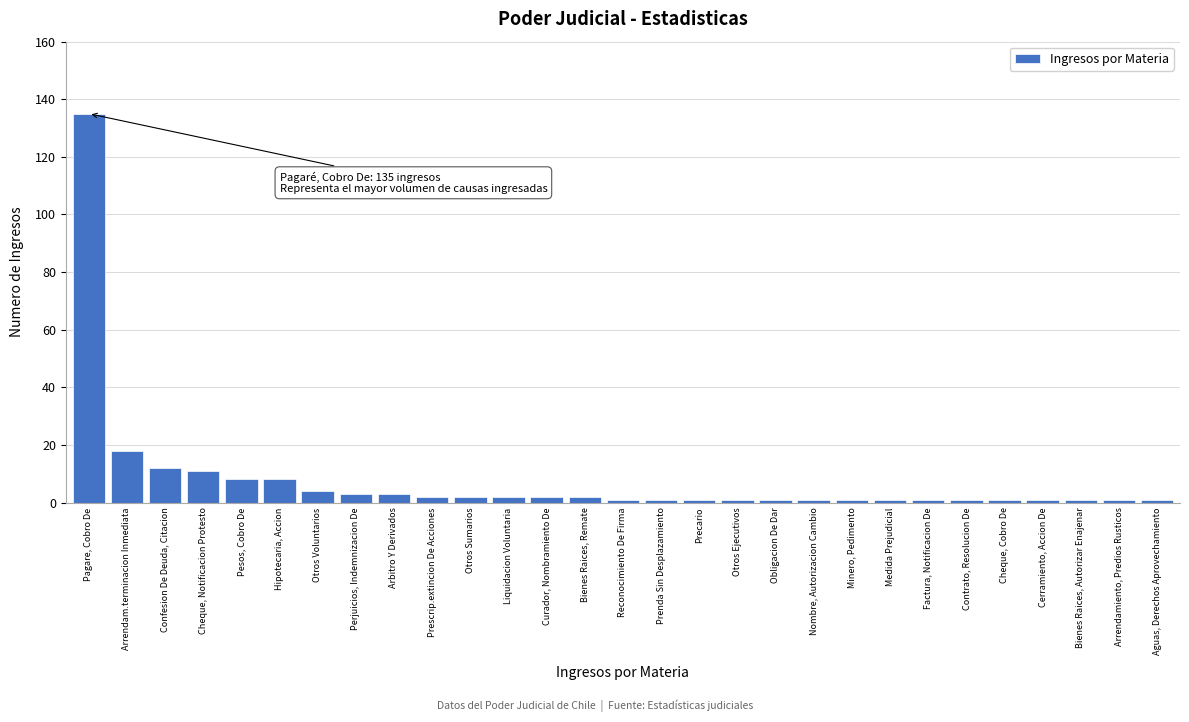

Reading right to left, transcribe all the data shown in this chart.

Aguas, Derechos Aprovechamiento=1	Arrendamiento, Predios Rusticos=1	Bienes Raices, Autorizar Enajenar=1	Cerramiento, Accion De=1	Cheque, Cobro De=1	Contrato, Resolucion De=1	Factura, Notificacion De=1	Medida Prejudicial=1	Minero, Pedimento=1	Nombre, Autorizacion Cambio=1	Obligacion De Dar=1	Otros Ejecutivos=1	Precario=1	Prenda Sin Desplazamiento=1	Reconocimiento De Firma=1	Bienes Raices, Remate=2	Curador, Nombramiento De=2	Liquidacion Voluntaria=2	Otros Sumarios=2	Prescrip.extincion De Acciones=2	Arbitro Y Derivados=3	Perjuicios, Indemnizacion De=3	Otros Voluntarios=4	Hipotecaria, Accion=8	Pesos, Cobro De=8	Cheque, Notificacion Protesto=11	Confesion De Deuda, Citacion=12	Arrendam.terminacion Inmediata=18	Pagare, Cobro De=135